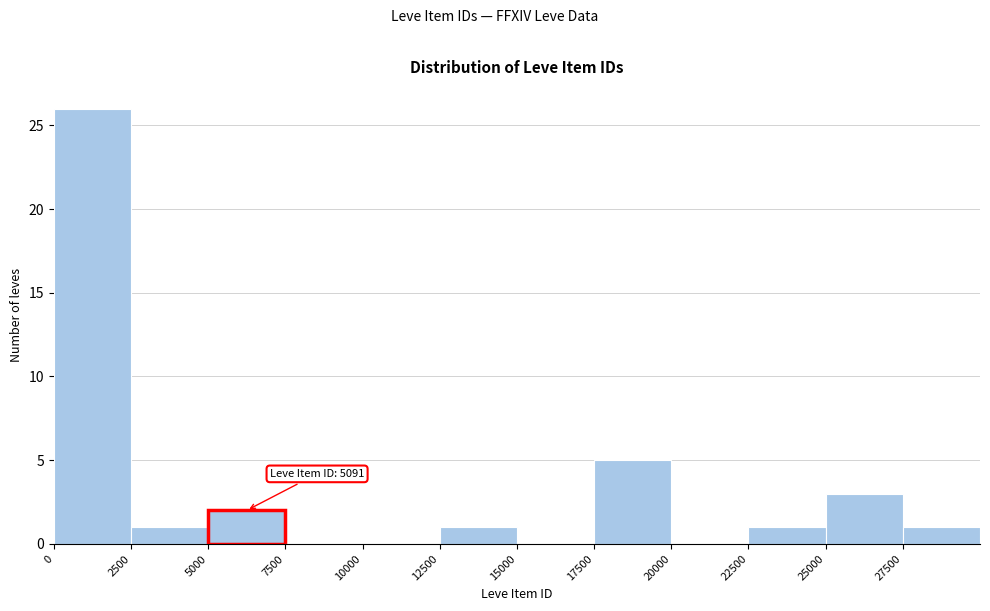

Over which range of the x-axis is the bar tallest?

0 to 2500